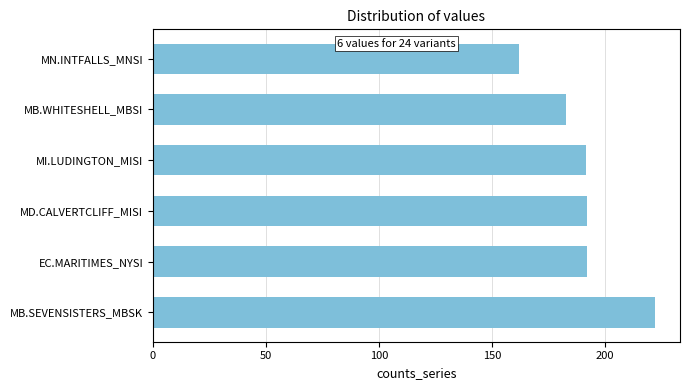

What is the greatest value displayed?

222.0